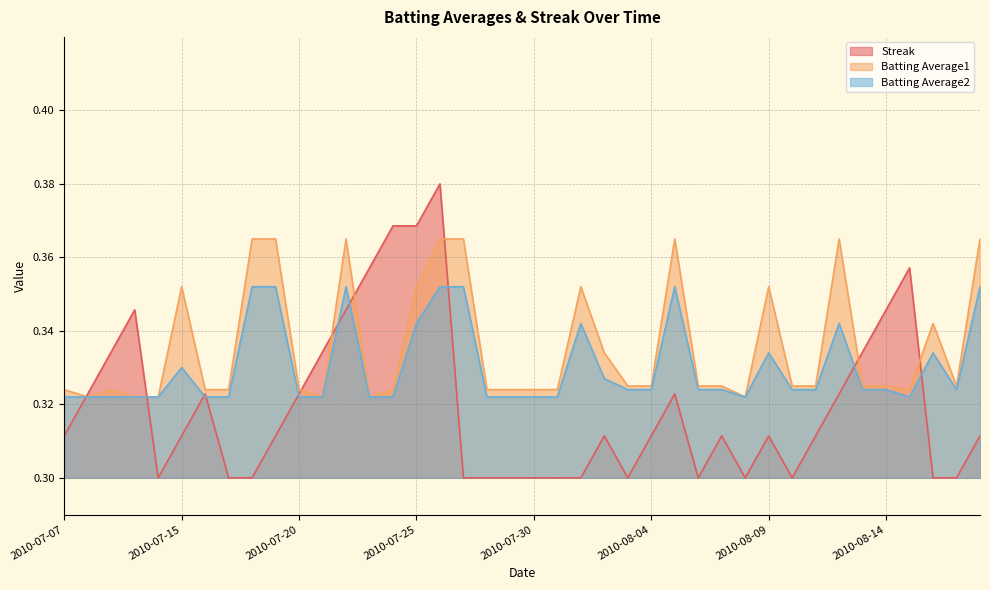

How many series are shown in this chart?

3